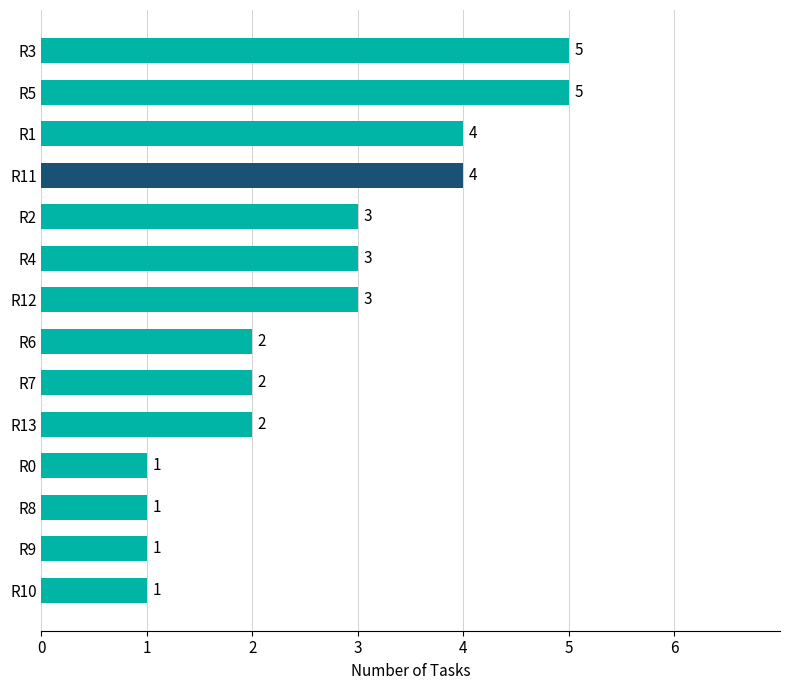

What is the minimum value shown in the chart?

1